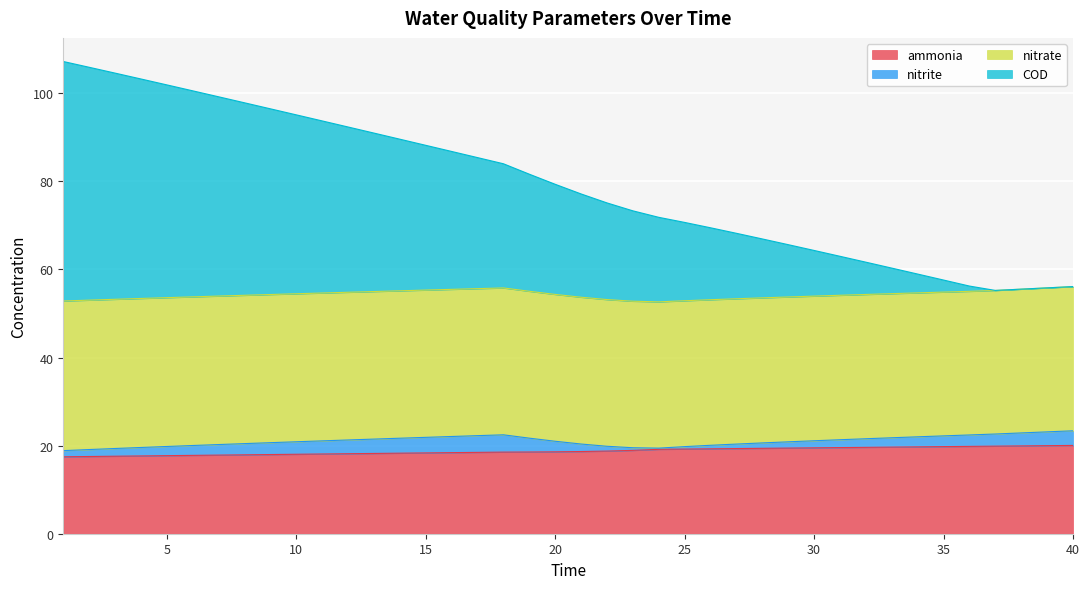

True or false: ammonia and nitrate intersect in this chart.

False